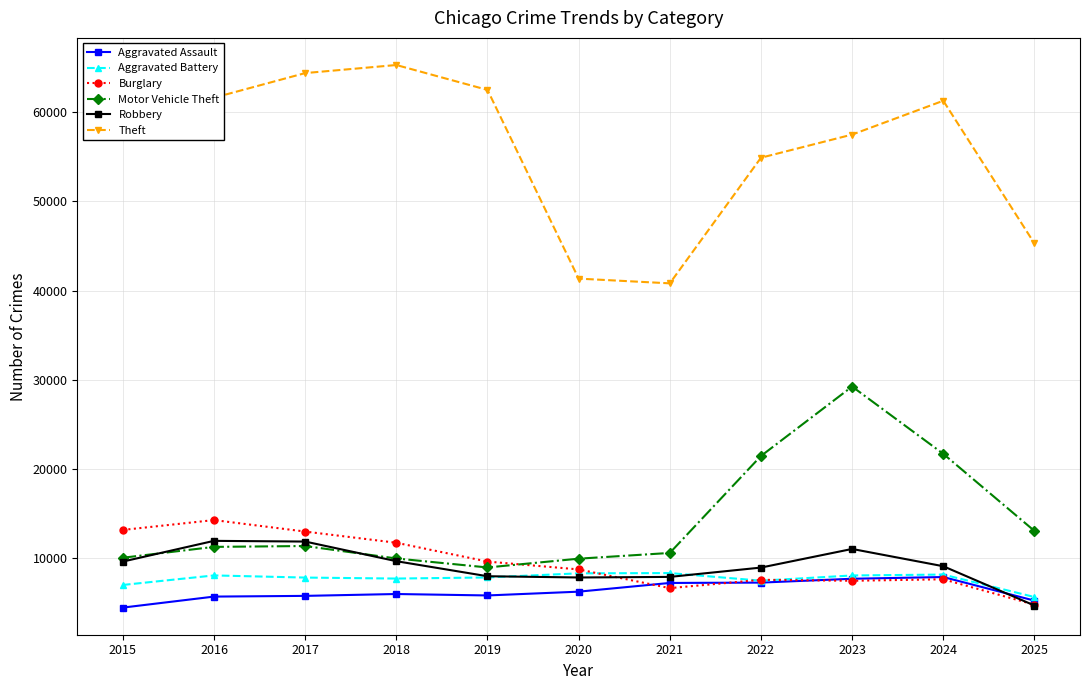

Is this an area chart (filled region under the line)?

No